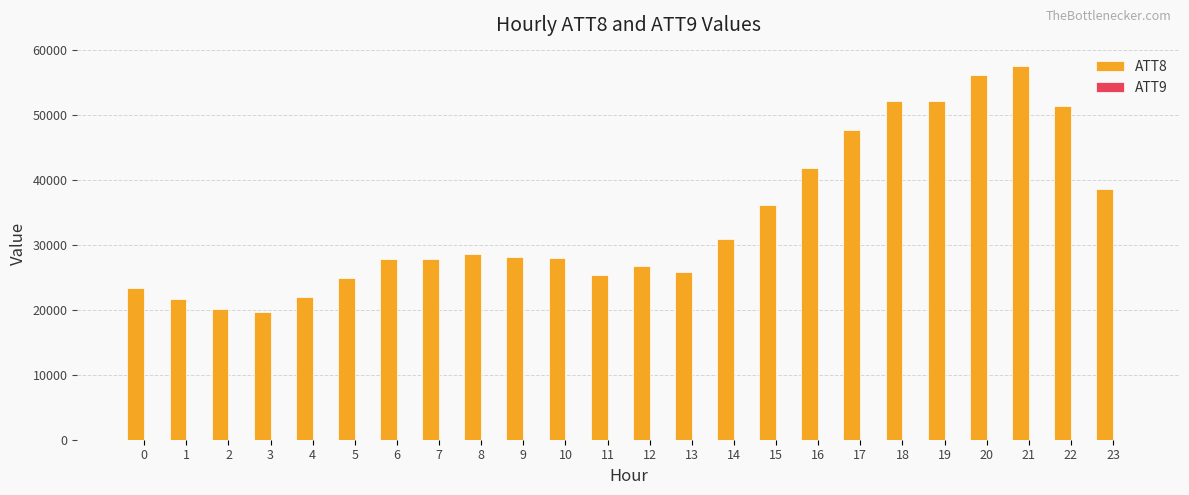

What is the total value across all series at 2?

20228.8